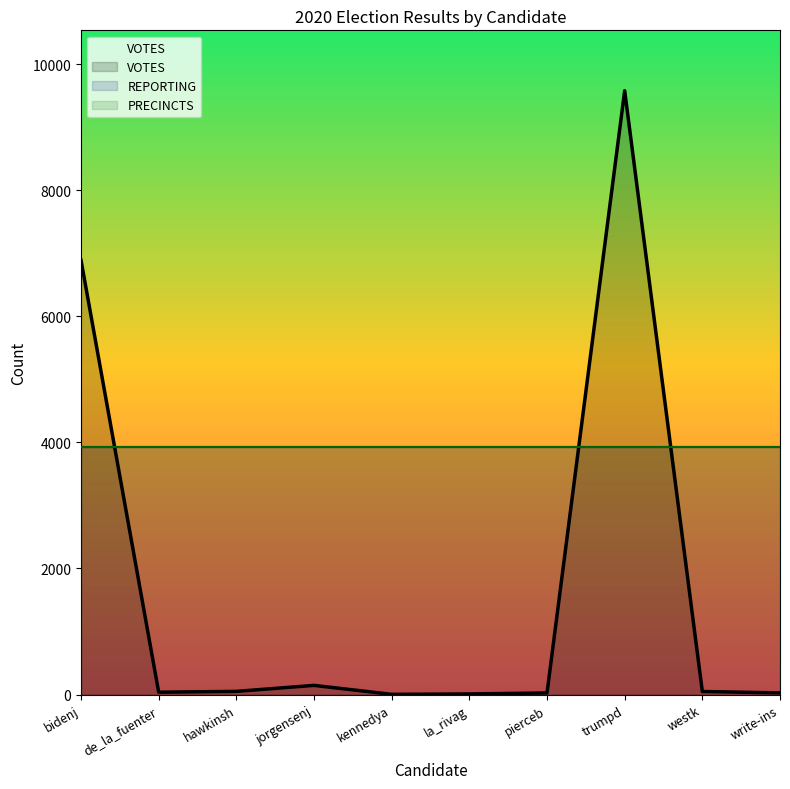

Is it true that PRECINCTS equals 15 at trumpd?

False